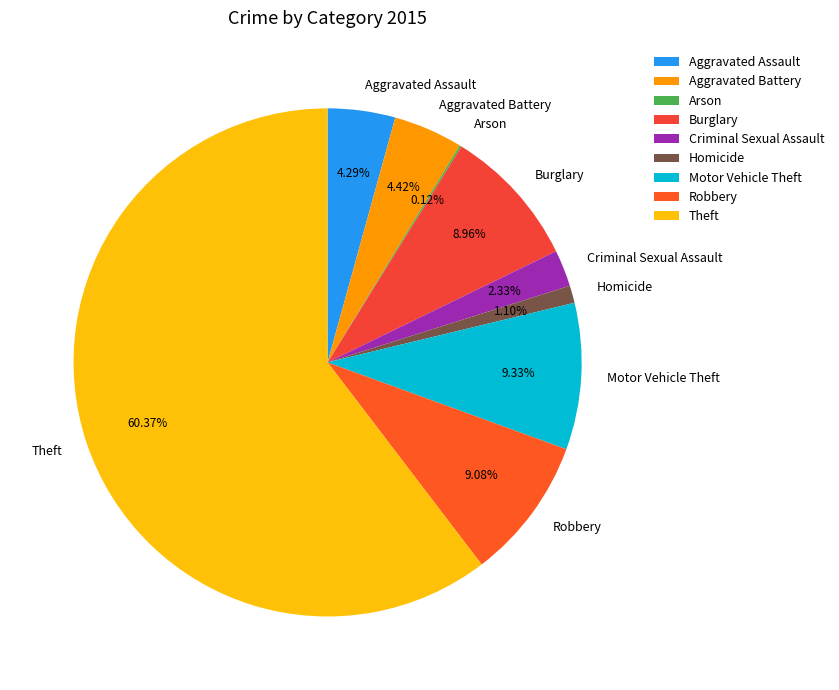

The Theft slice represents 51% of the pie. True or false?

False